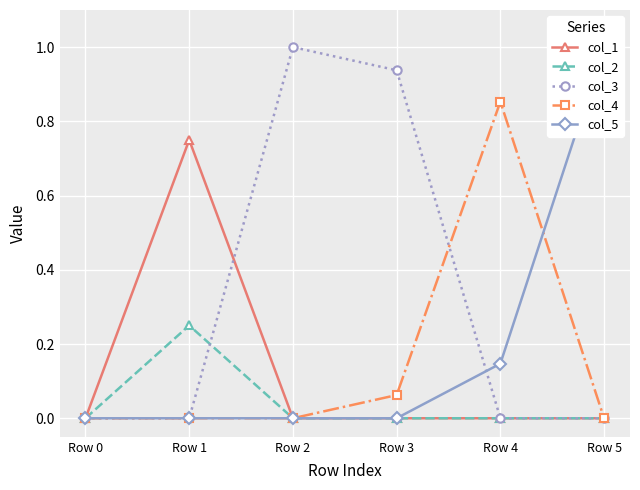

What is the difference between the maximum and minimum values in the col_1 series?

0.8